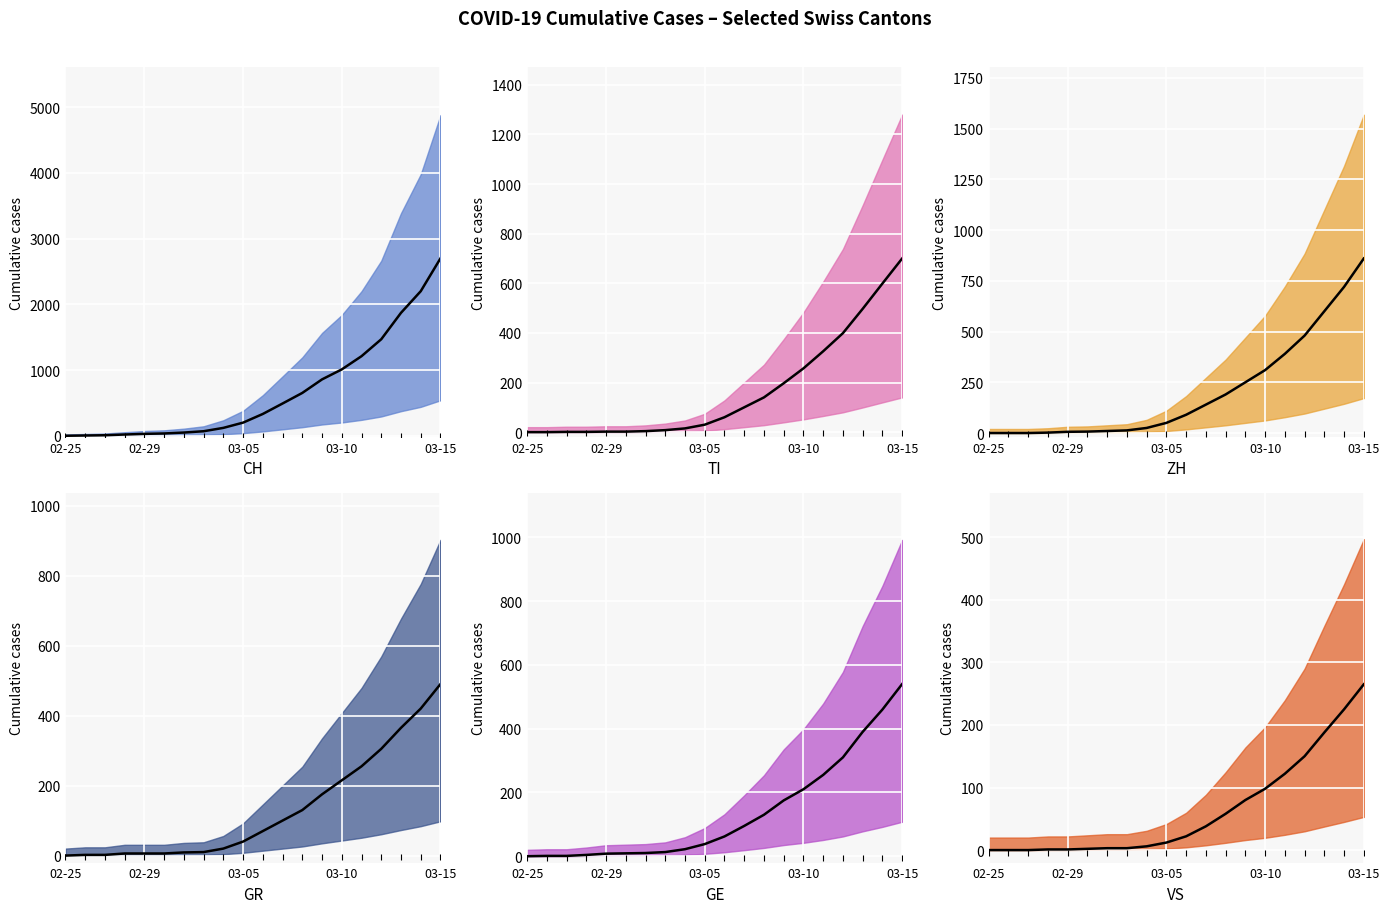

Rank the series at 6 from lowest to highest value.

VS (mean), TI (mean), GR (mean), ZH (mean), GE (mean), CH (mean)